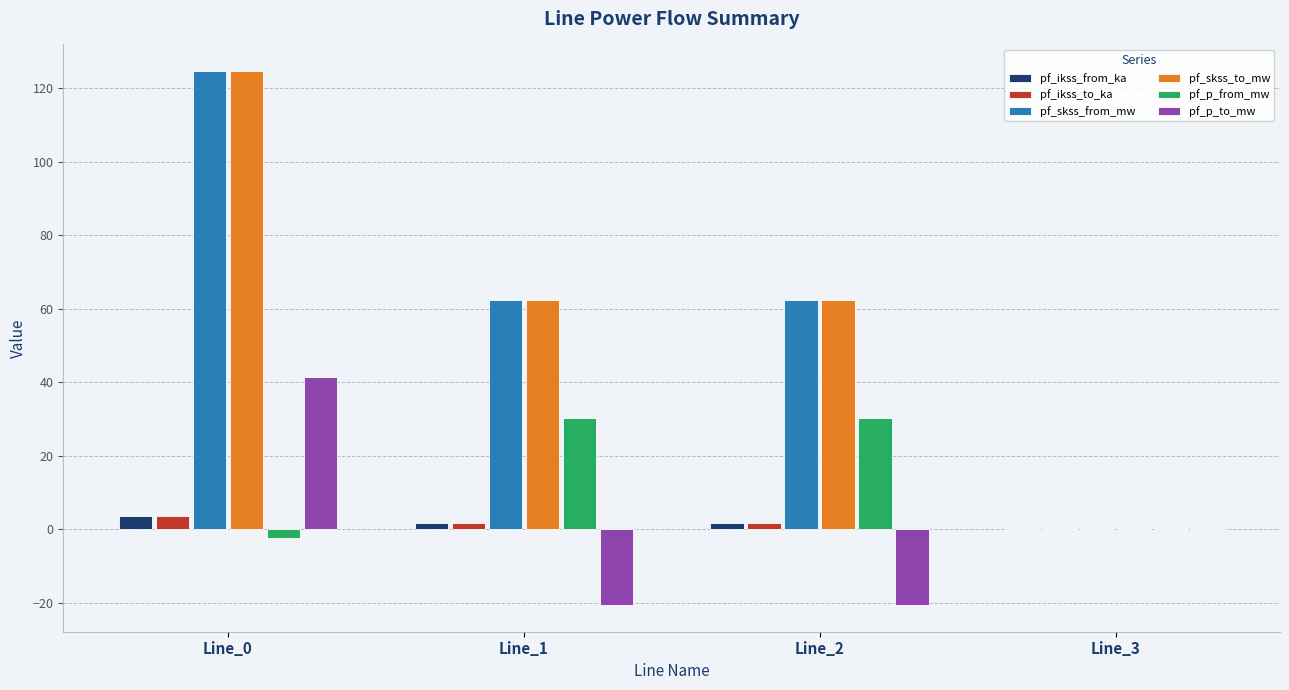

How many groups of bars are there?

4